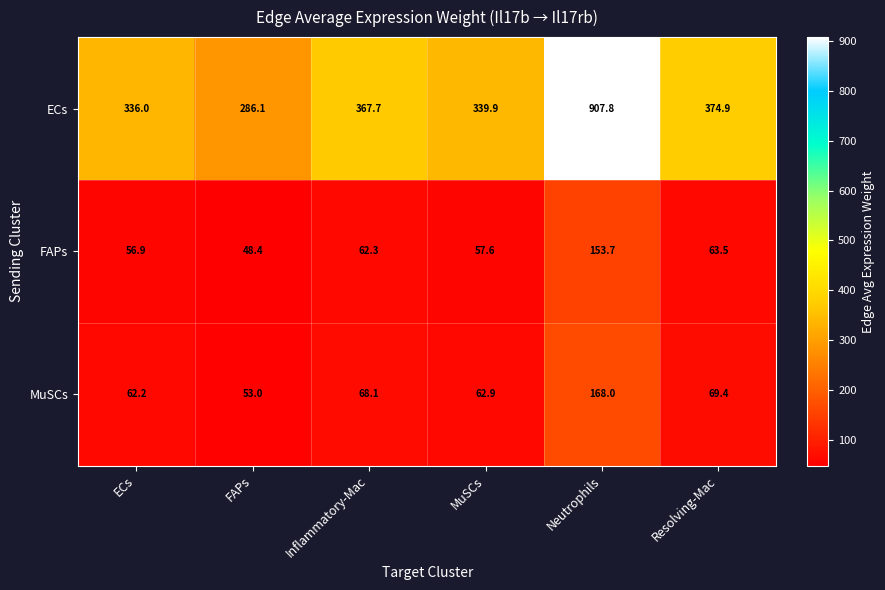

Between Inflammatory-Mac and MuSCs, which series saw the biggest shift?

ECs